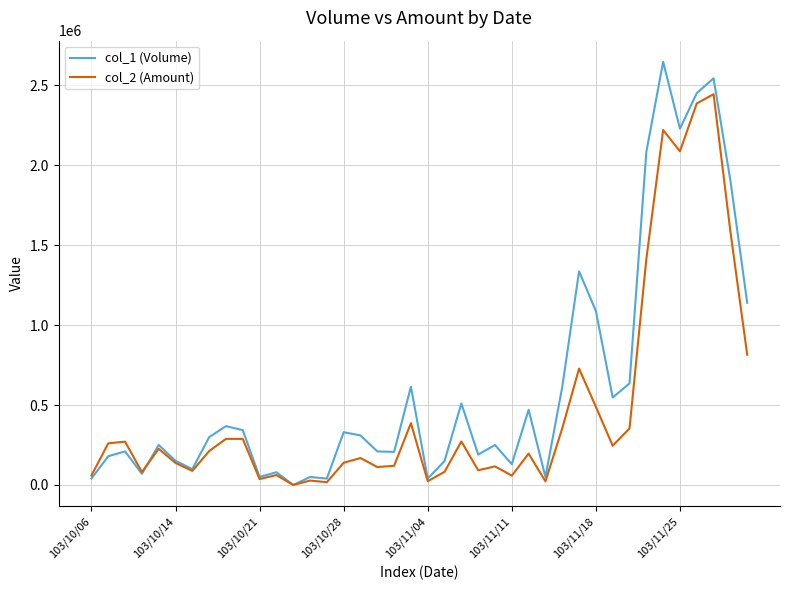

Which series has the largest range (max minus min)?

col_1 (Volume)